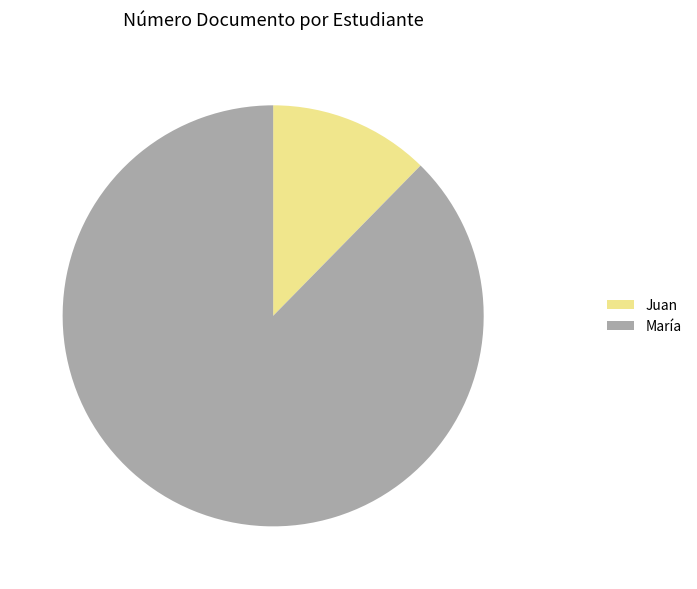

True or false: Juan accounts for 12% of the total.

True